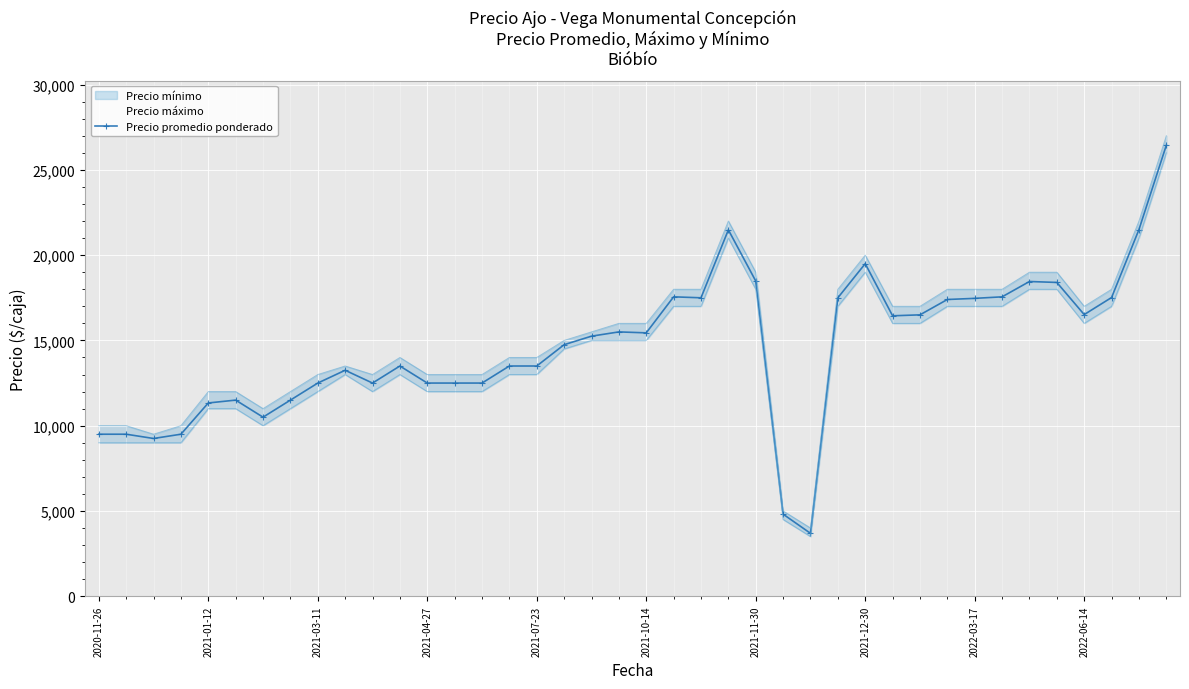

What is the greatest value displayed?

26444